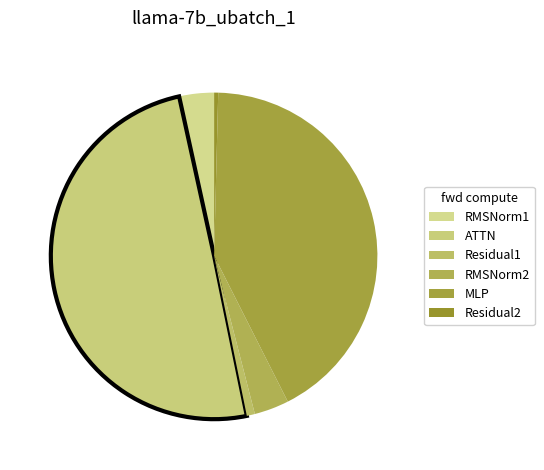

Combined, do RMSNorm2 and Residual1 account for over 50%?

No